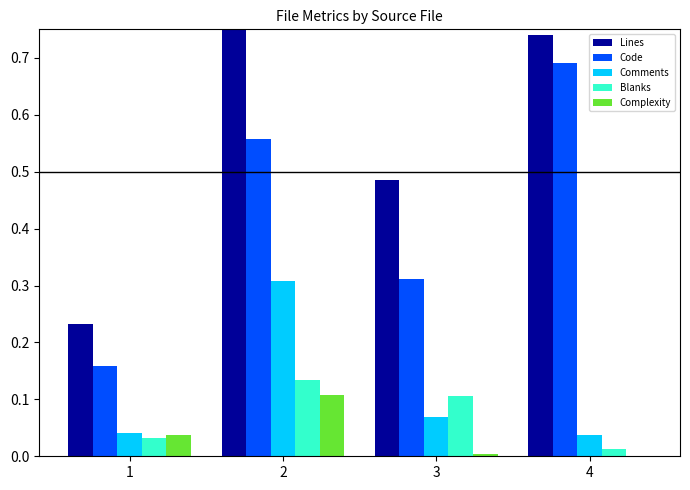

Is the value of Code at 2 greater than the value of Comments at 4?

Yes